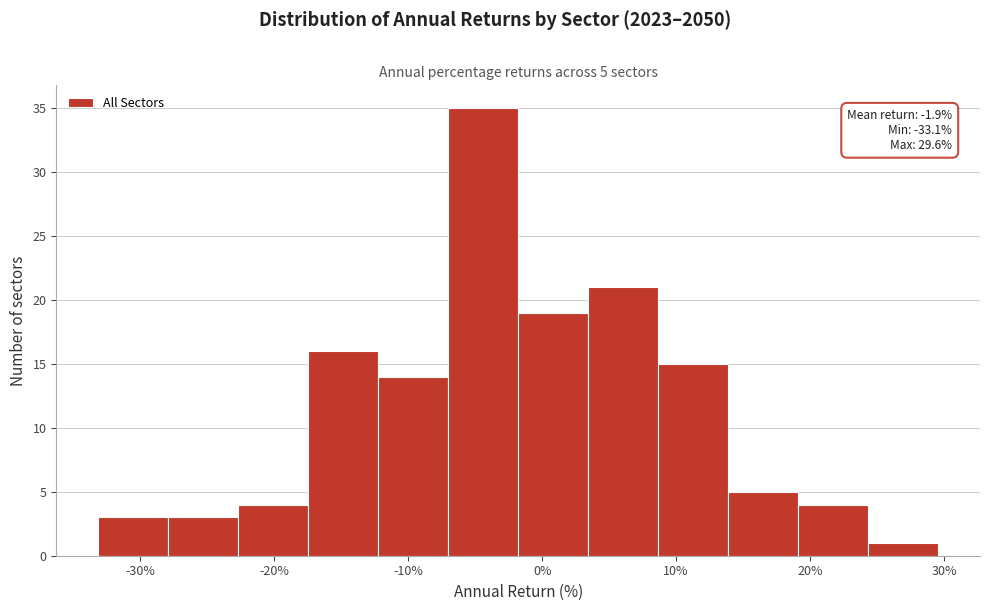

Which range on the x-axis has the tallest bar?

-7 to -2